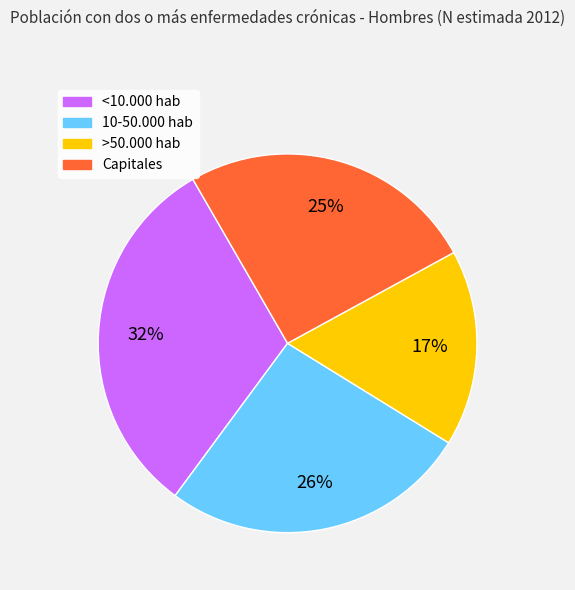

Rank the categories by value from highest to lowest.

<10.000 hab, 10-50.000 hab, Capitales, >50.000 hab